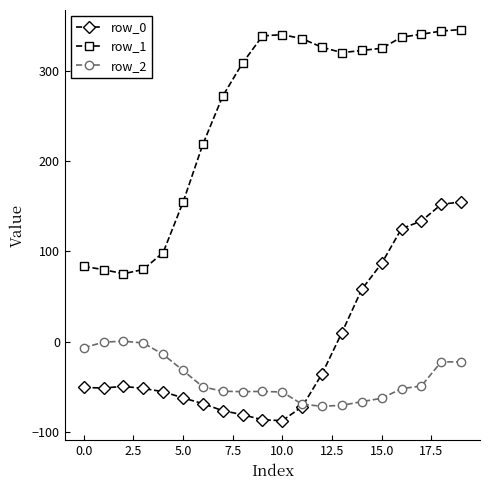

What is the value of the row_1 point at the 13th from the left?

326.2